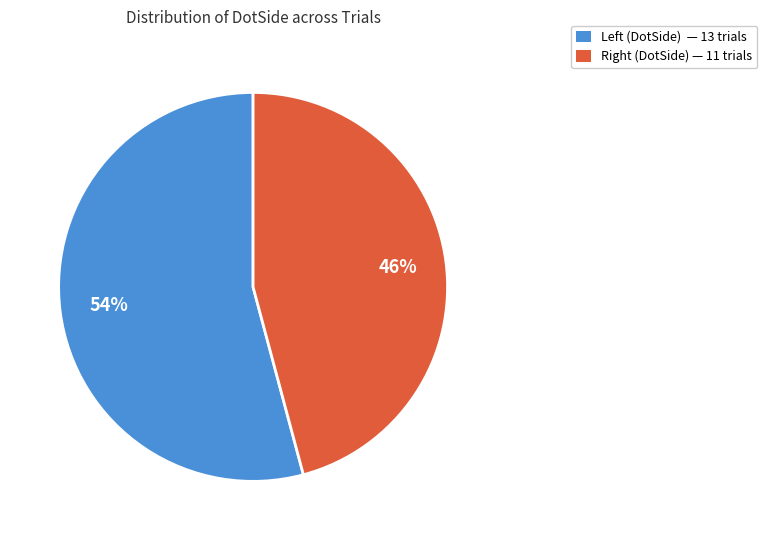

Which category has the biggest portion of the pie?

Left